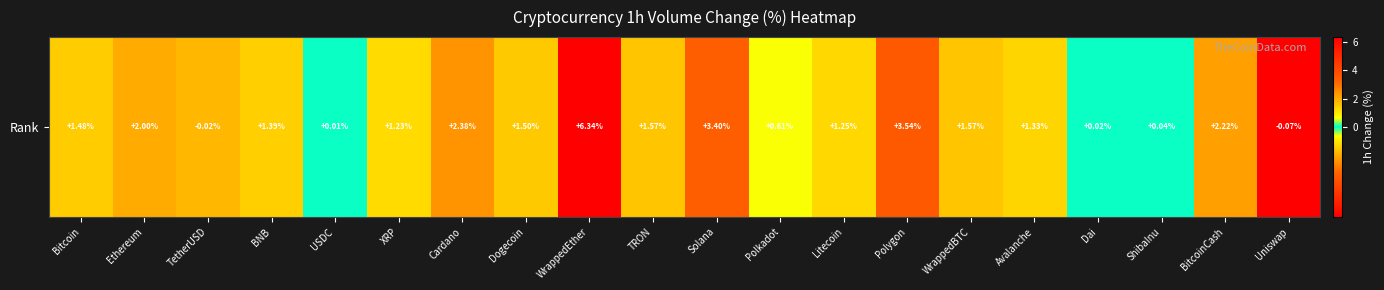

The value at WrappedEther is 9.5. True or false?

False